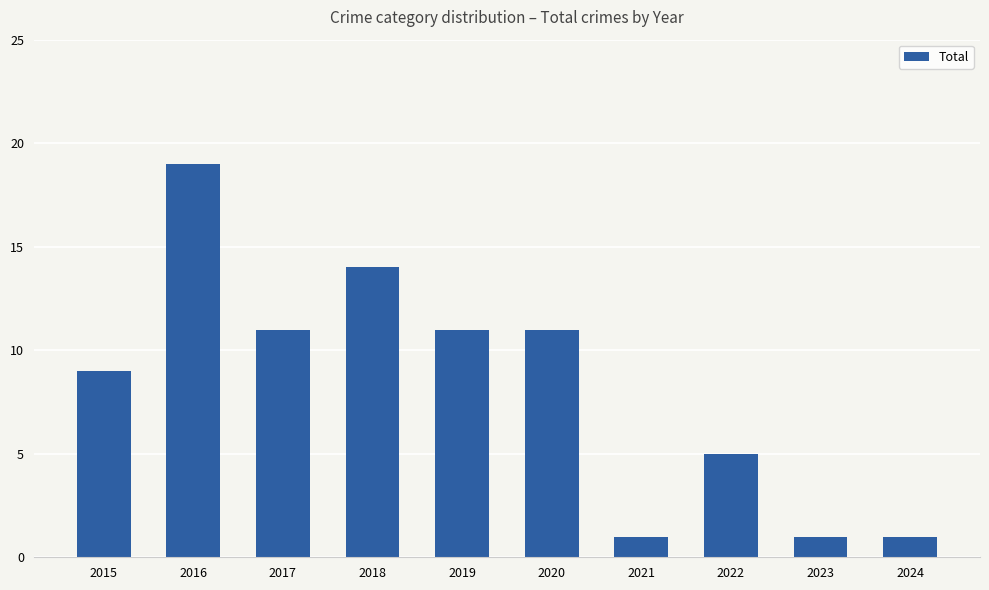

What is the average value?

8